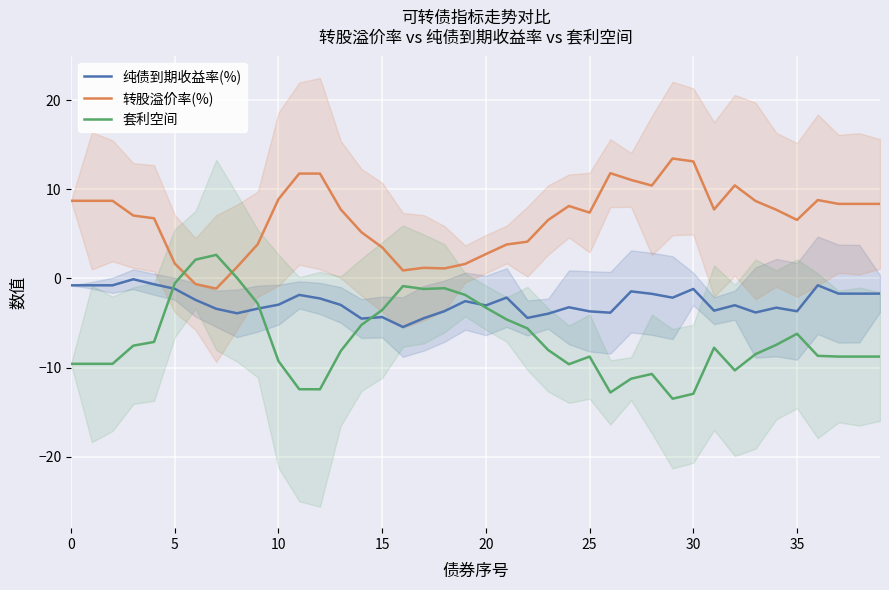

The 纯债到期收益率(%) series shows -3.3 at 34. True or false?

True